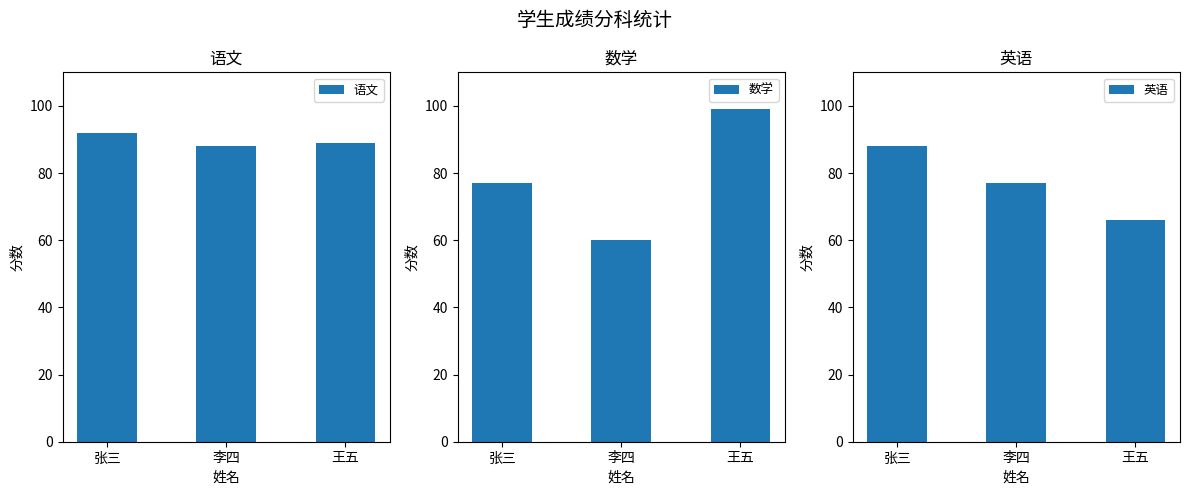

Which series has the widest spread of values?

数学